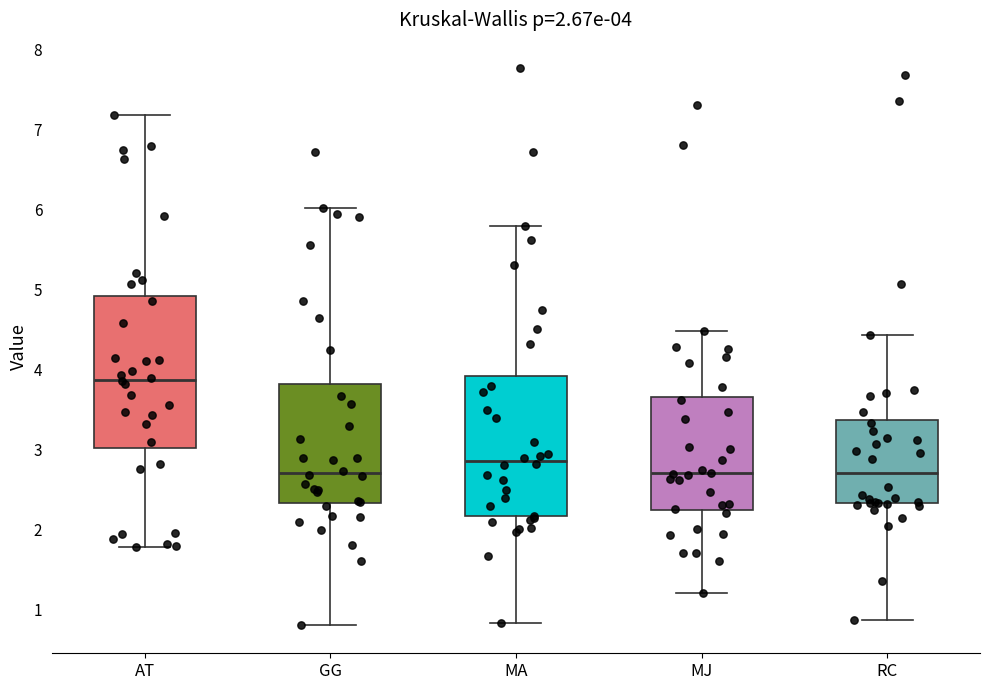

Comparing the boxes themselves (not the whiskers), which one is the tallest?

AT